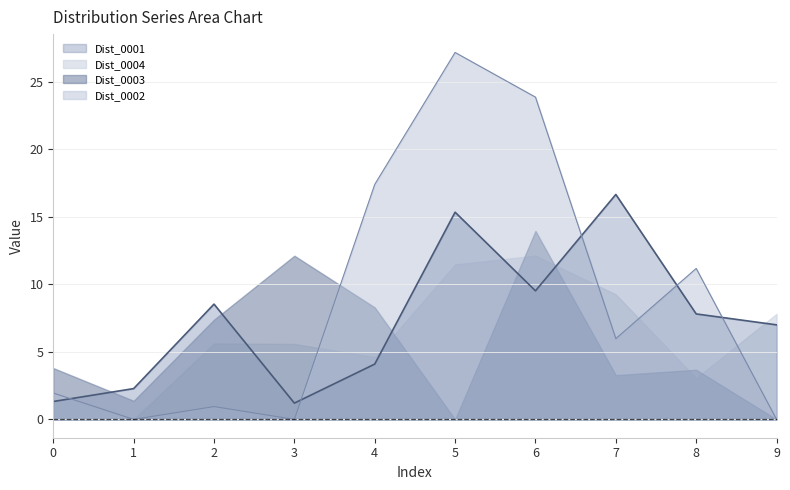

At how many categories does at least one series exceed 23?

2